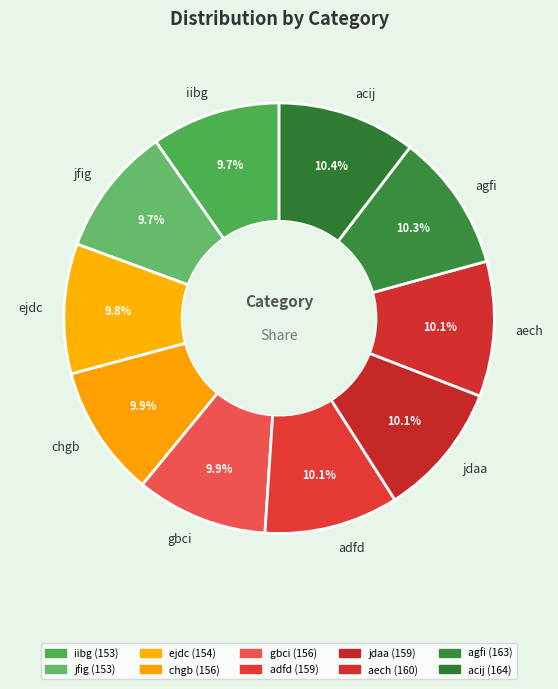

Does ejdc represent more than half of the total?

No